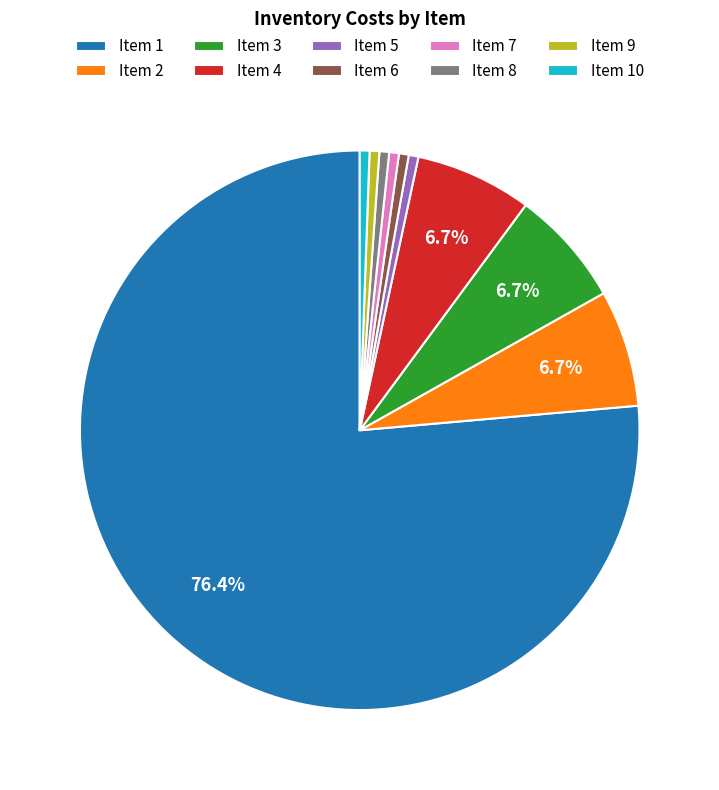

Do Item 3 and Item 8 together represent more than half of the pie?

No